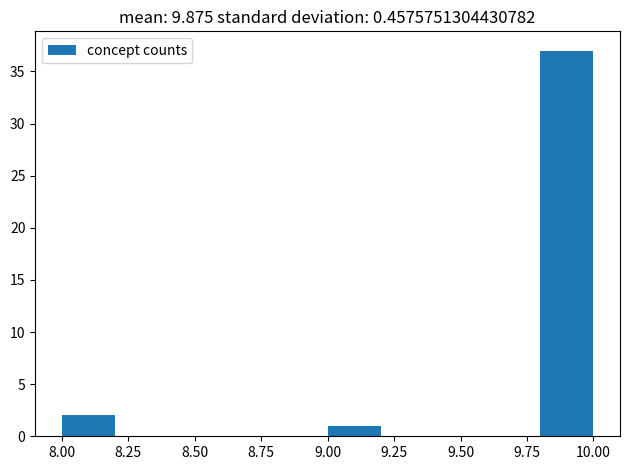

Which range on the x-axis has the tallest bar?

9.8 to 10.0